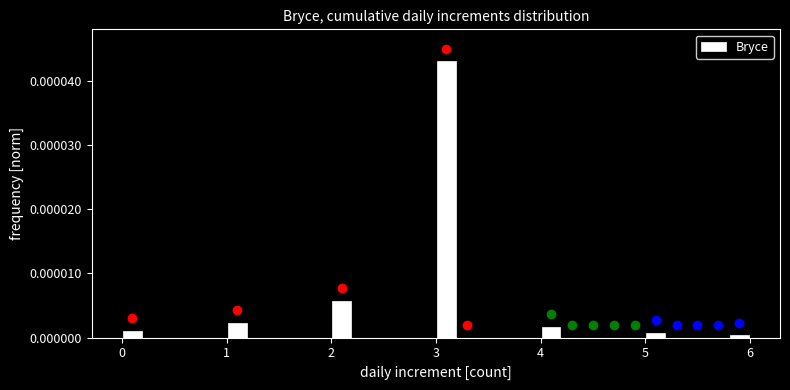

Read against the x-axis, roughly where is the centre of the tallest bar?

3.1